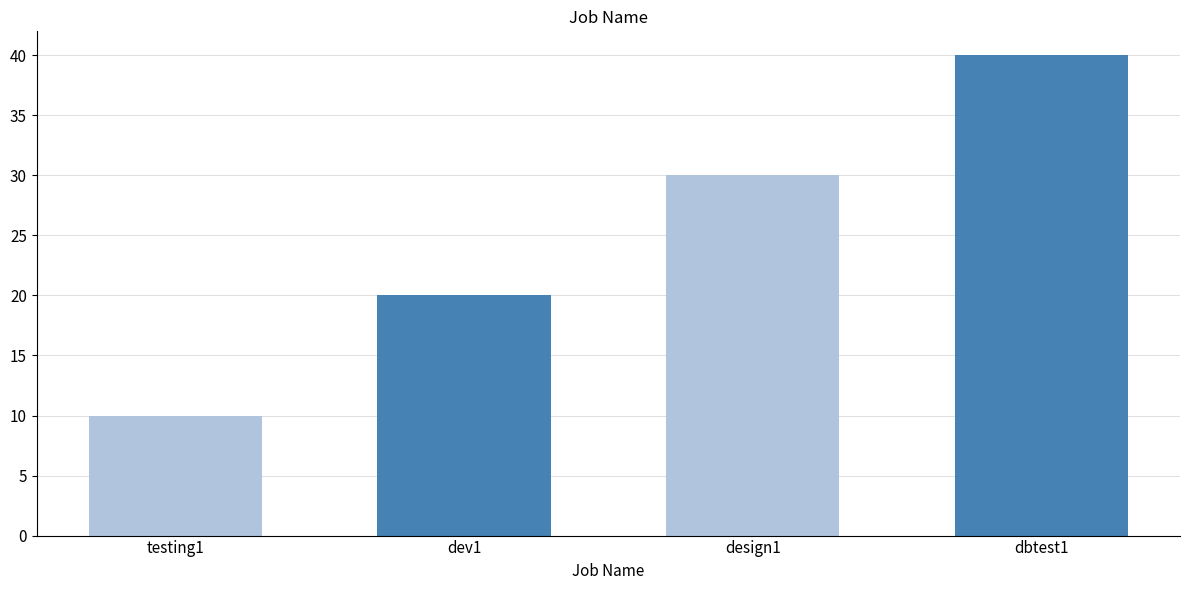

Is it true that the value at dbtest1 is 21?

False